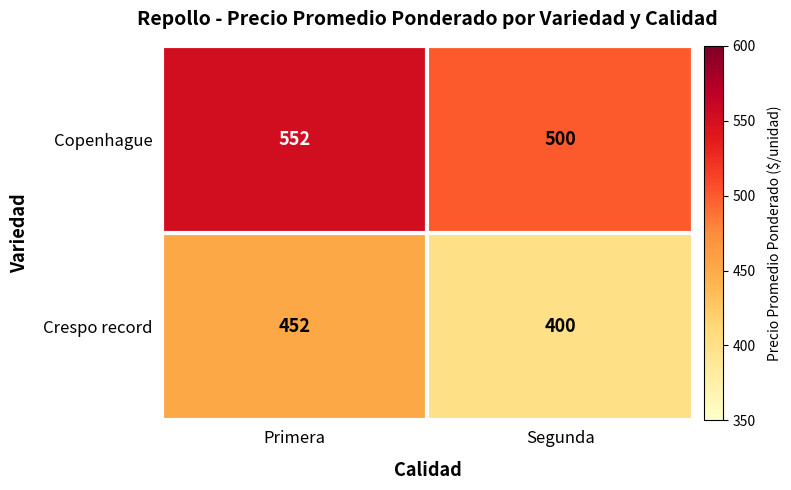

What is the sum of all Copenhague values?

1052